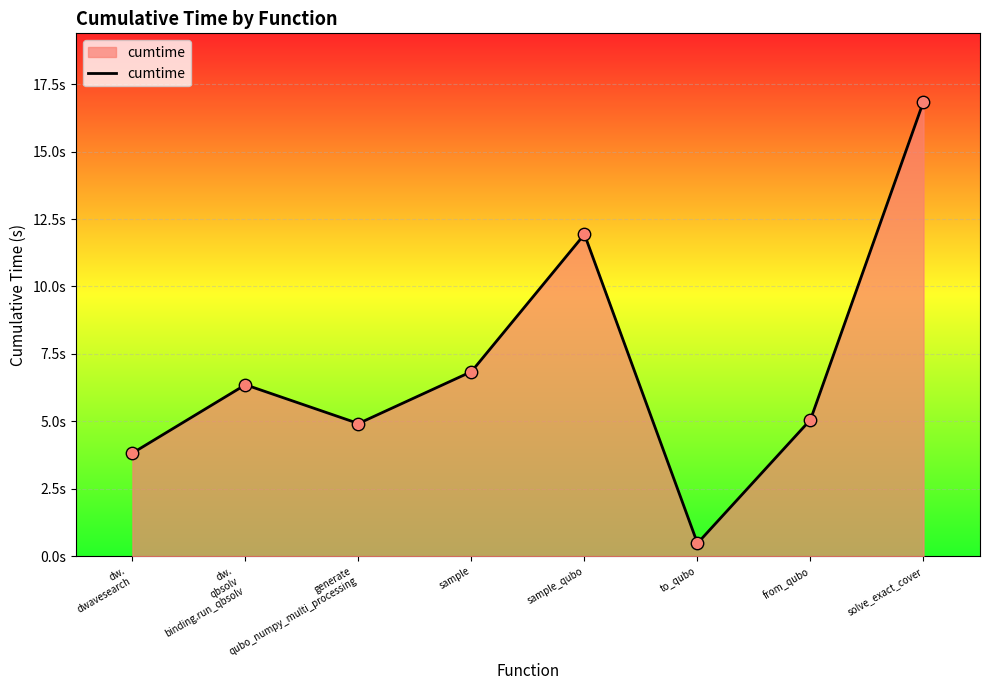

Between dw.
dwavesearch and sample, which is larger?

sample